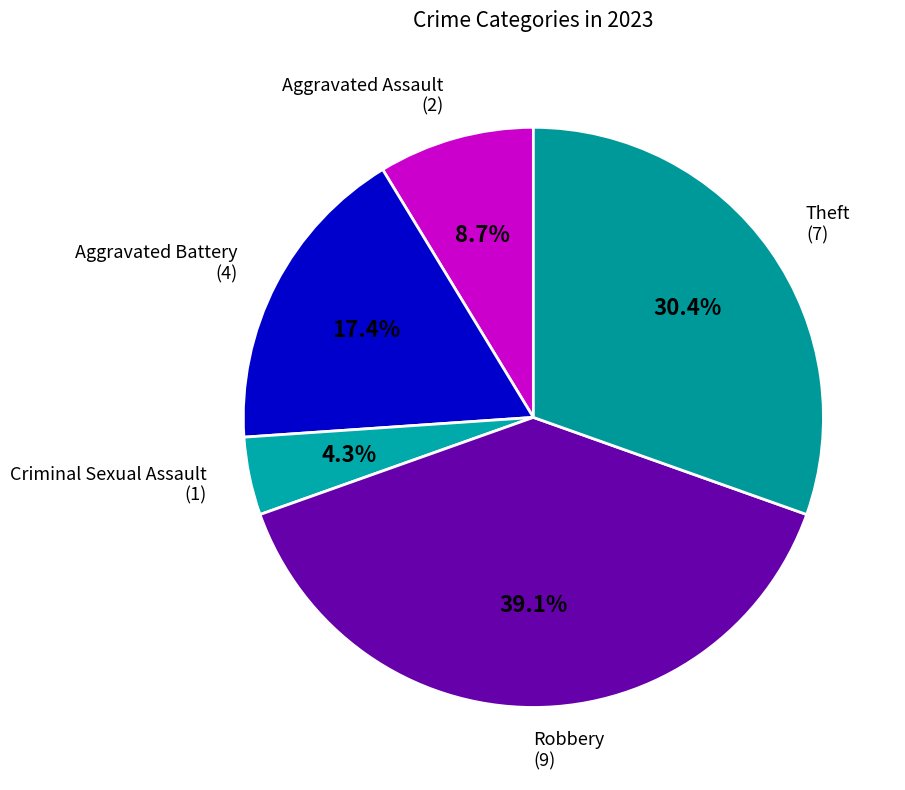

Count the number of slices in the pie.

5